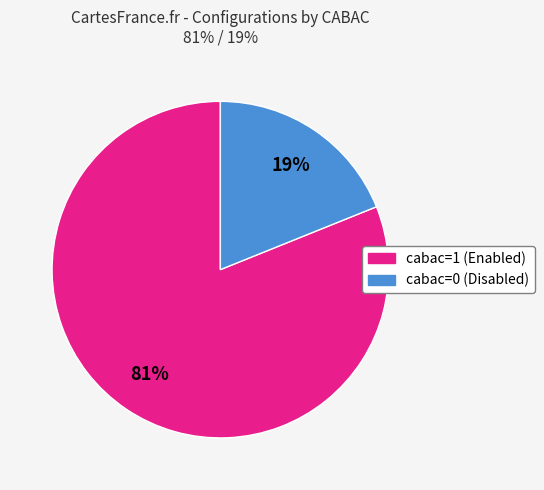

Does any single category account for the majority?

Yes